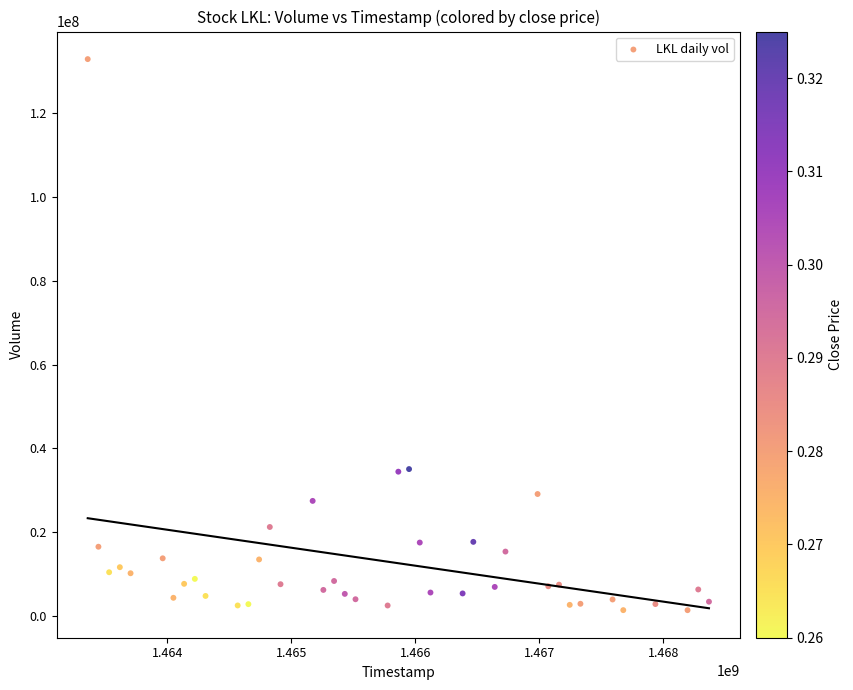

What is the range of X values (max minus min)?

5011200